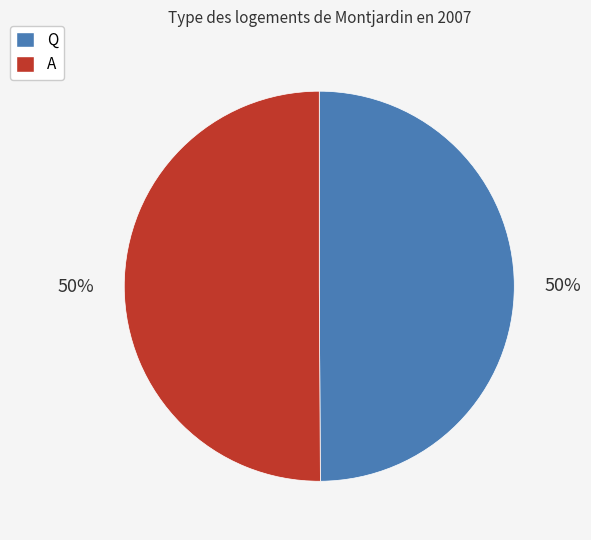

To the nearest percent, what is the combined percentage of A and Q?

100%